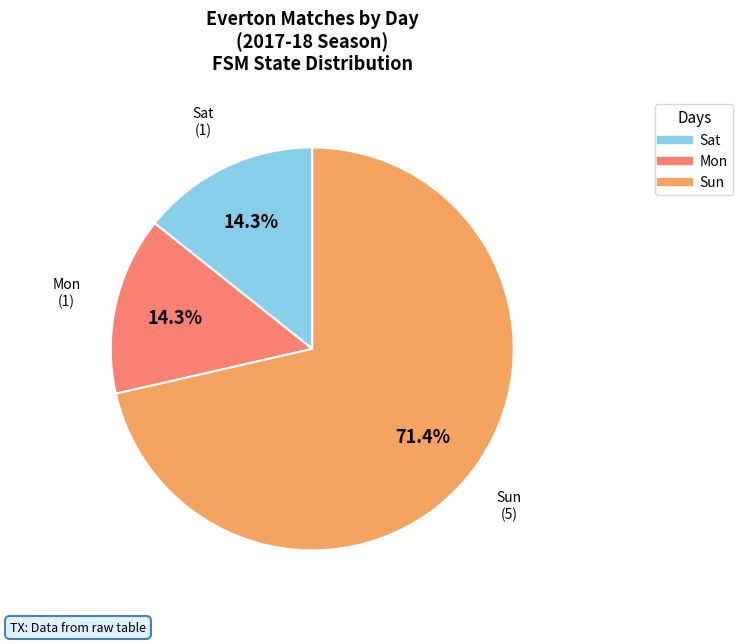

Count the number of slices in the pie.

3